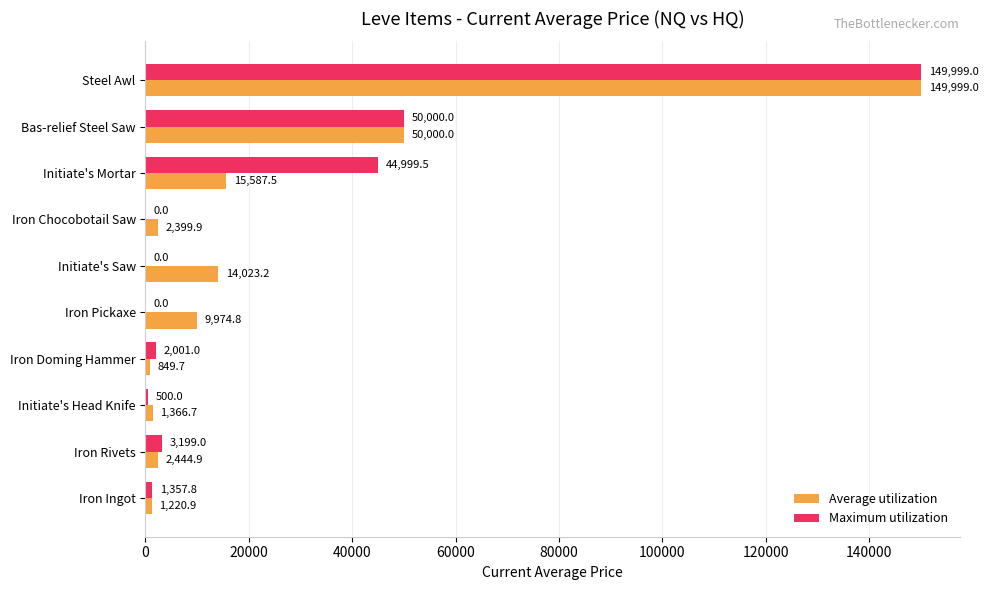

What is the sum of all Maximum utilization values?

252056.3